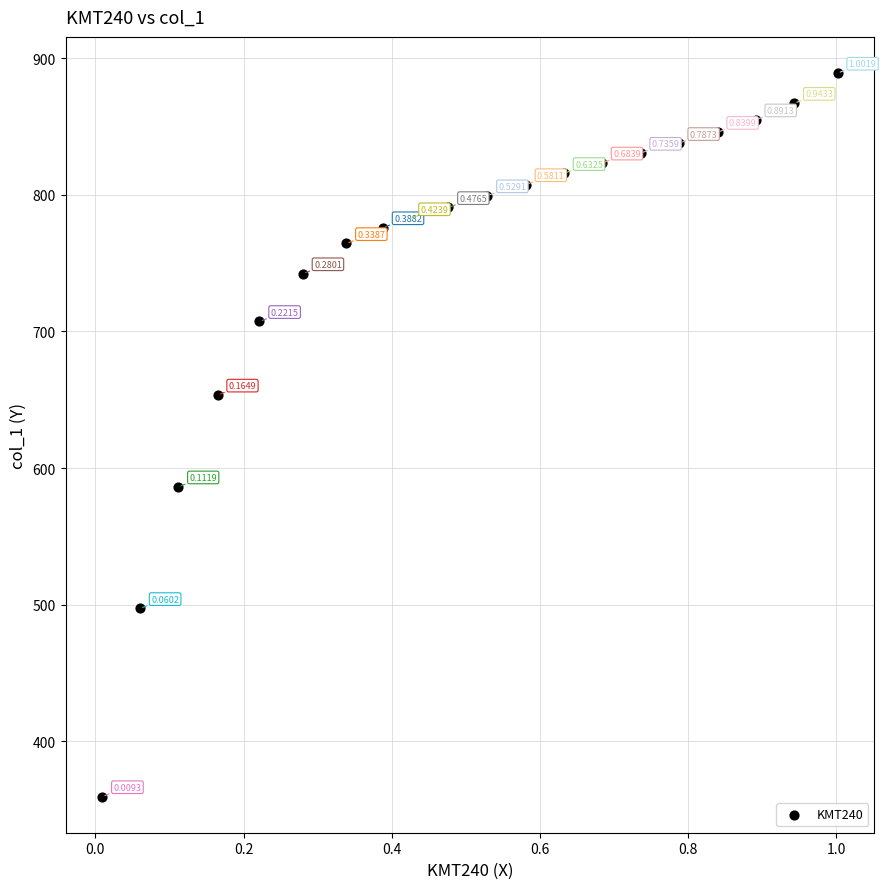

What is the range of X values (max minus min)?

1.0